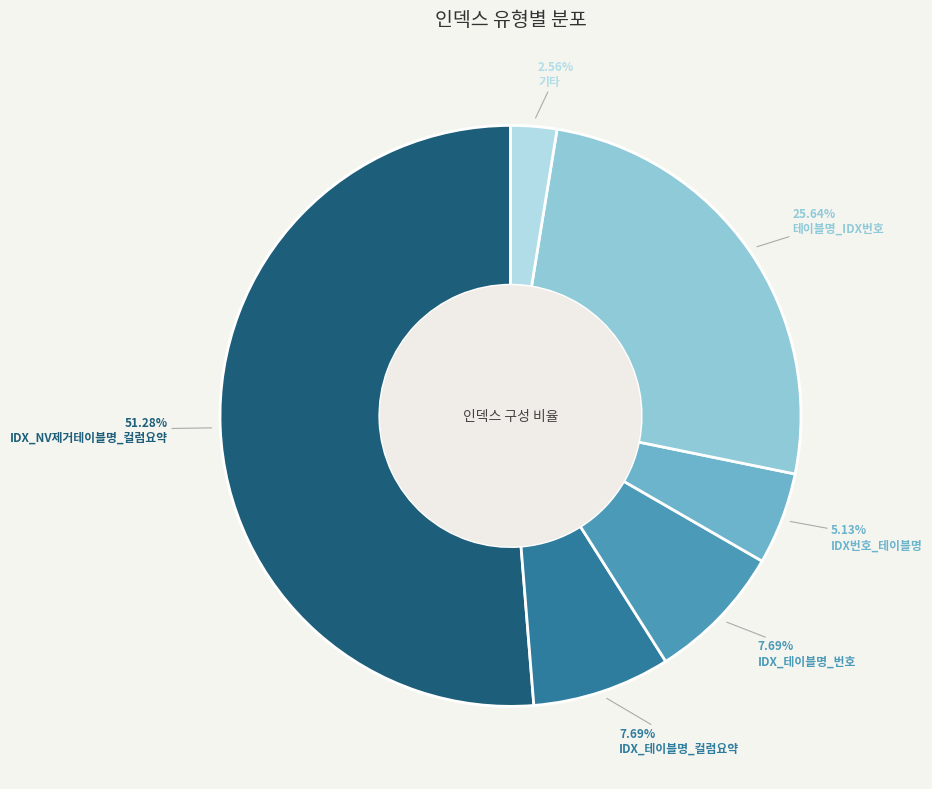

True or false: IDX_테이블명_컬럼요약 accounts for 1% of the total.

False